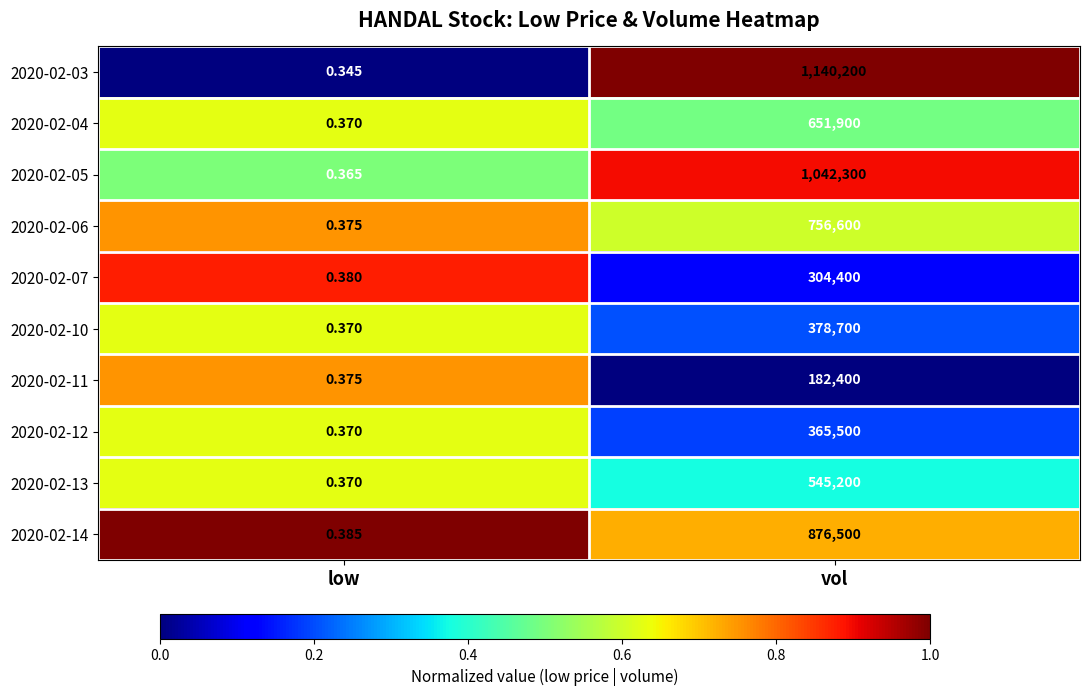

Which label corresponds to the largest value in the chart?

vol